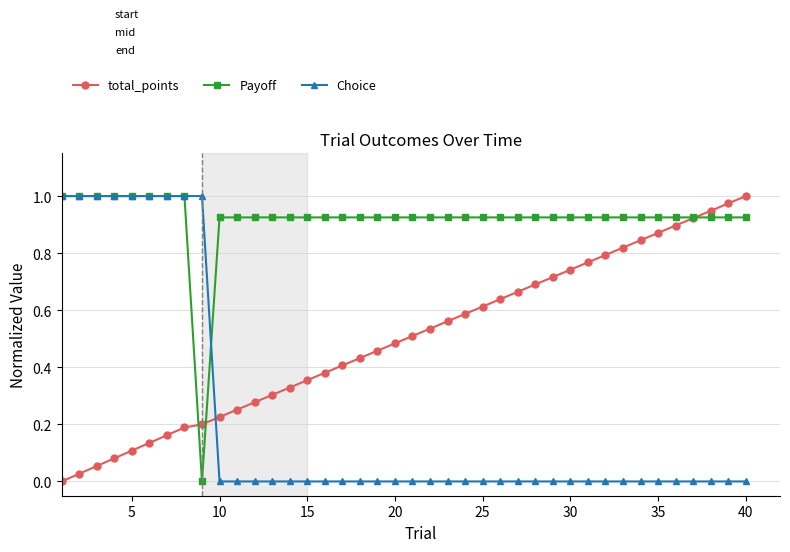

Which series has the largest total across all categories?

Payoff